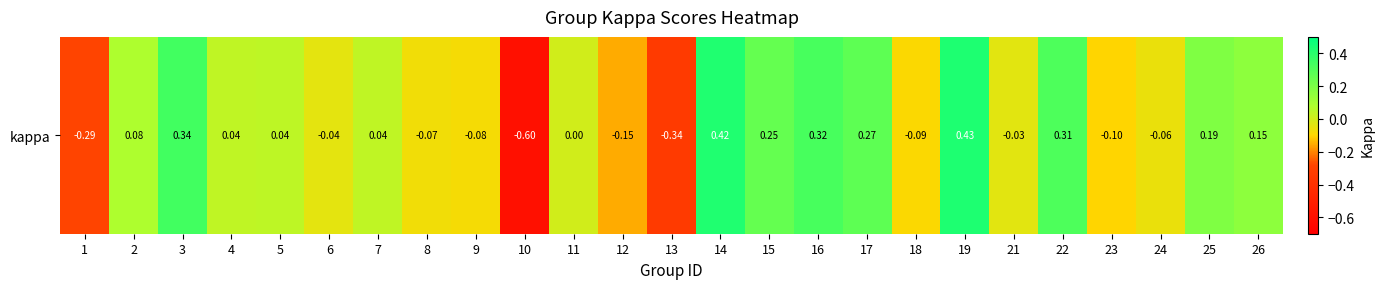

The chart shows a value of 0.5 at 16. True or false?

False